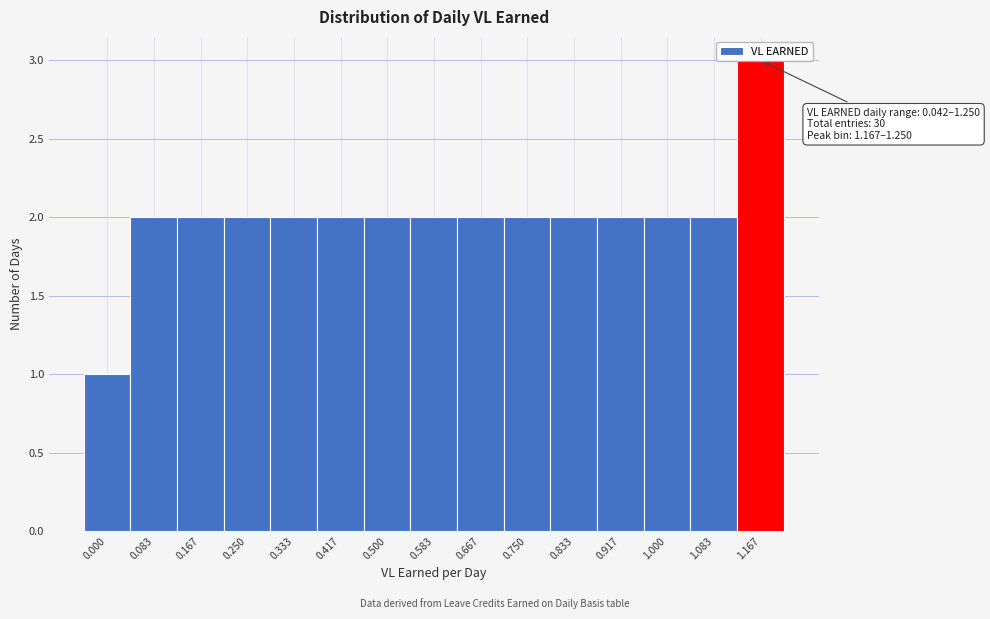

What is the sum of all values?

30